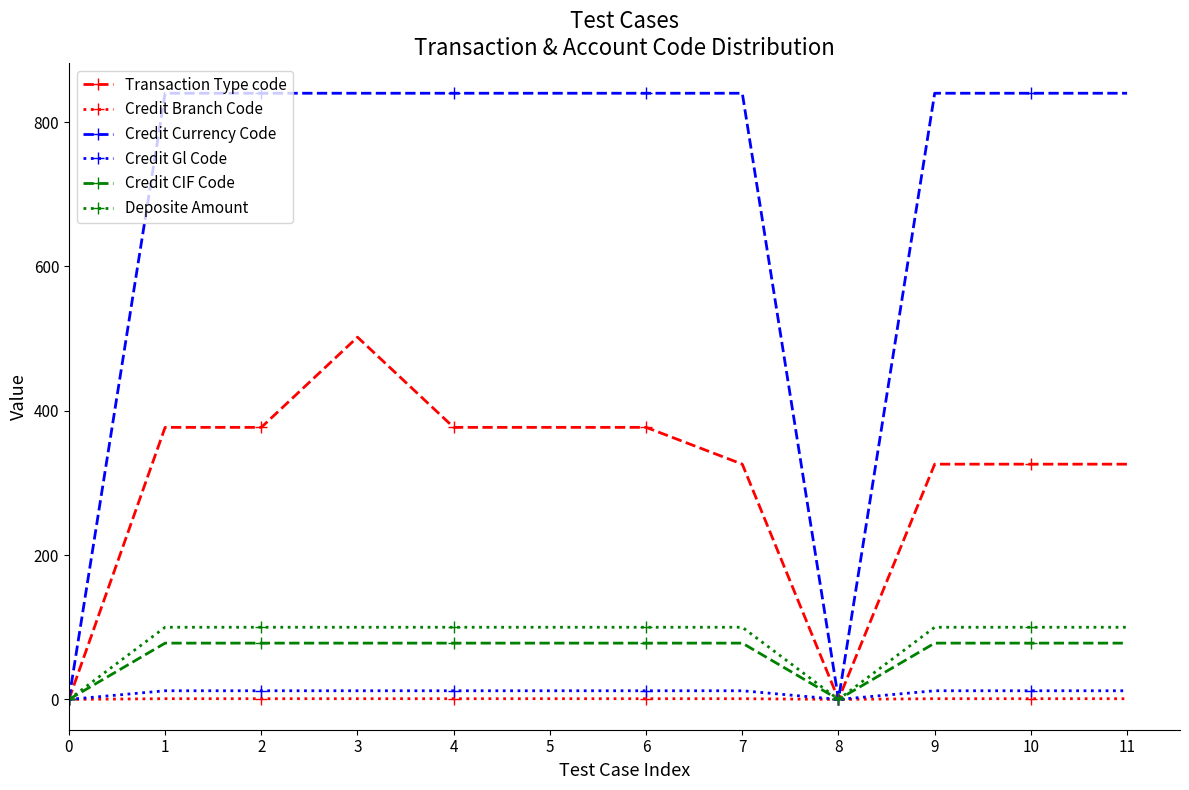

Is it true that Deposite Amount equals 58 at 8?

False